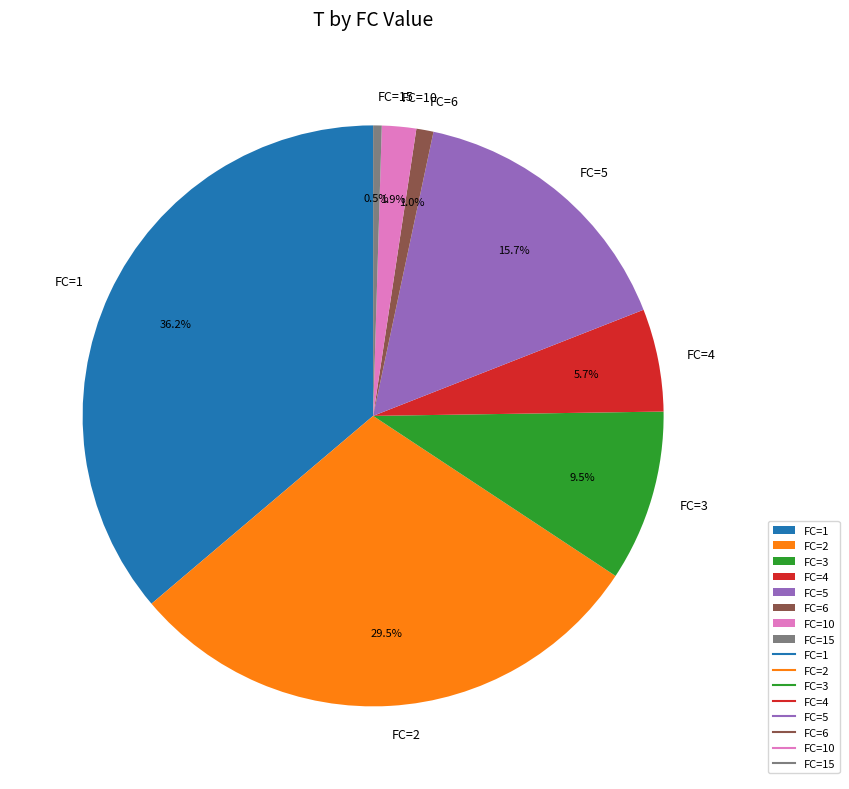

Is the sum of FC=6 and FC=1 greater than half?

No